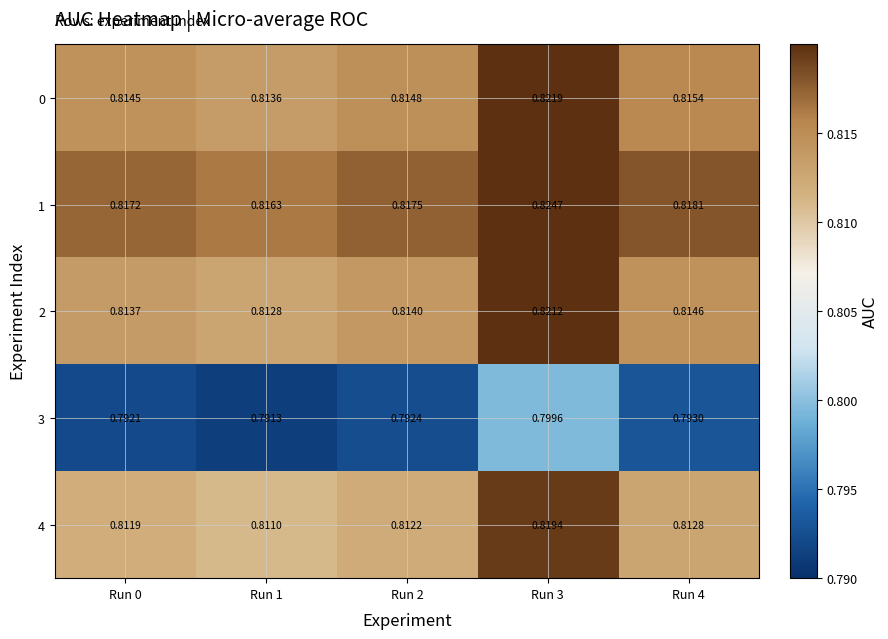

Reading left to right, what are all the values shown in this chart?

0: Run 0=0.8	Run 1=0.8	Run 2=0.8	Run 3=0.8	Run 4=0.8
1: Run 0=0.8	Run 1=0.8	Run 2=0.8	Run 3=0.8	Run 4=0.8
2: Run 0=0.8	Run 1=0.8	Run 2=0.8	Run 3=0.8	Run 4=0.8
3: Run 0=0.8	Run 1=0.8	Run 2=0.8	Run 3=0.8	Run 4=0.8
4: Run 0=0.8	Run 1=0.8	Run 2=0.8	Run 3=0.8	Run 4=0.8